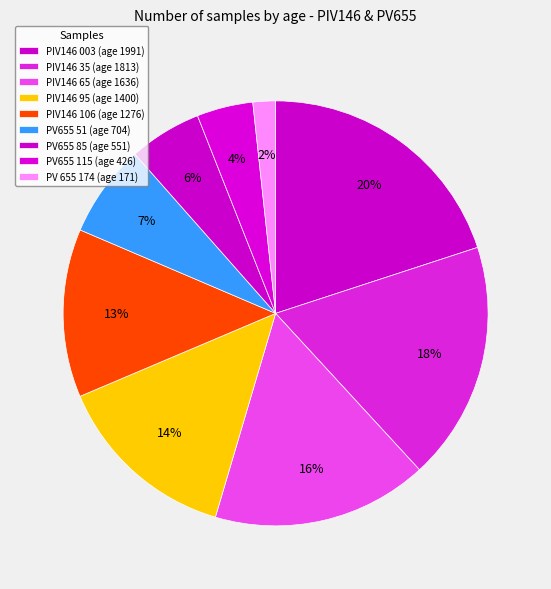

To the nearest percent, what is the average slice percentage?

11%